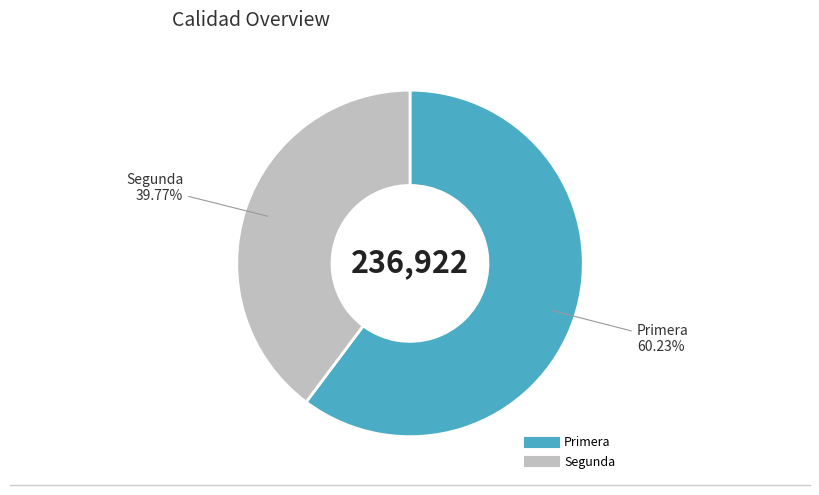

Is there a majority slice in this chart?

Yes